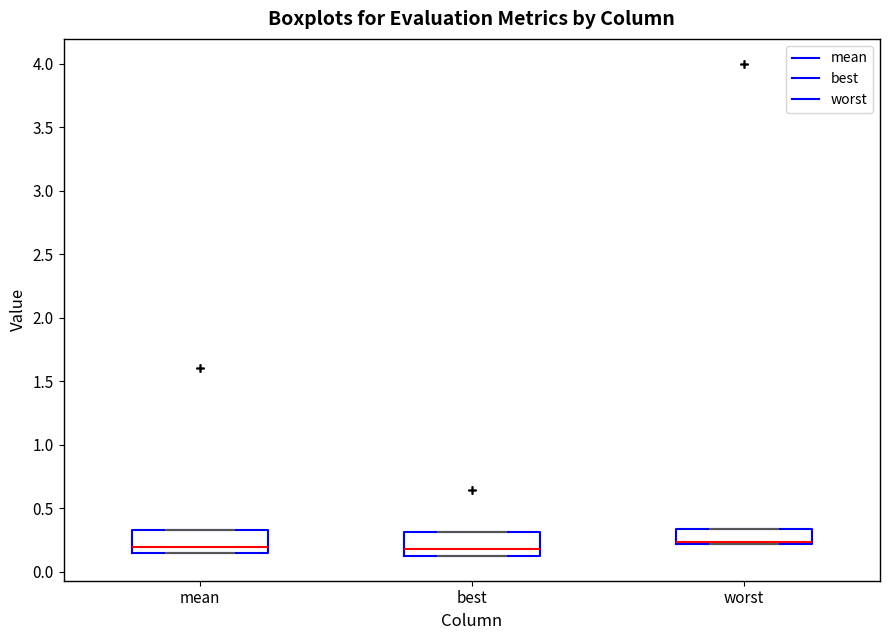

Reading left to right, transcribe this box plot: for each box, give where its median line is, the range the box spans, and where its two whiskers end, as read against the y-axis. The values are not printed on the chart, so give them approximately, as read against the axis.

mean: median 0.20, box 0.15 to 0.30, whiskers 0.15 to 0.30
best: median 0.20, box 0.10 to 0.30, whiskers 0.10 to 0.30
worst: median 0.25, box 0.20 to 0.35, whiskers 0.20 to 0.35